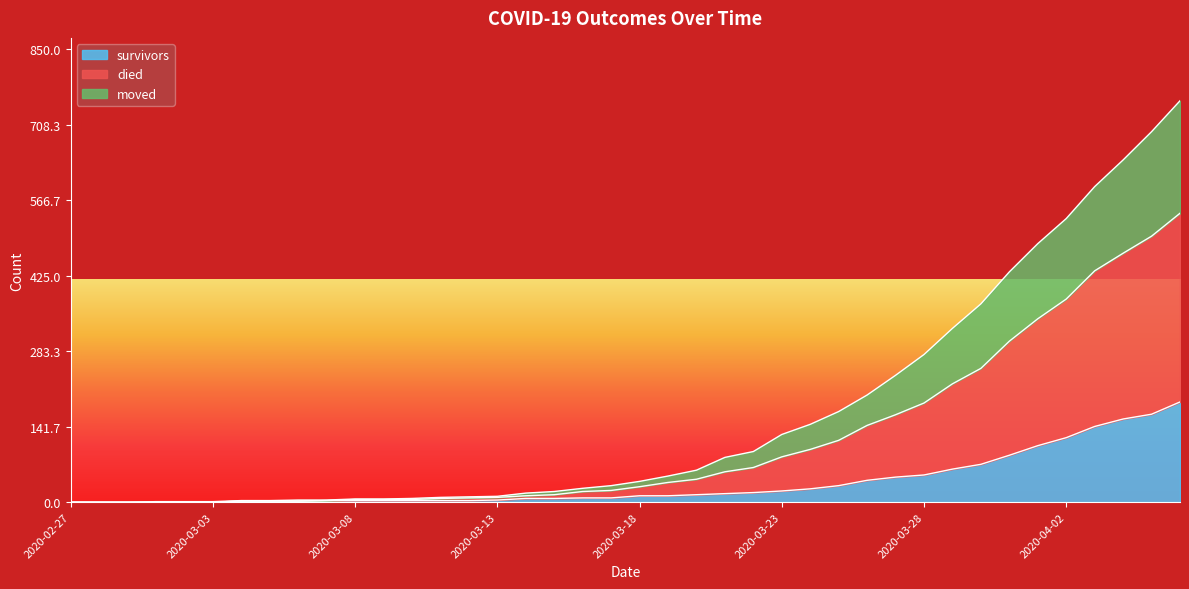

What is the spread (max minus min) of values at 2020-03-24?

121